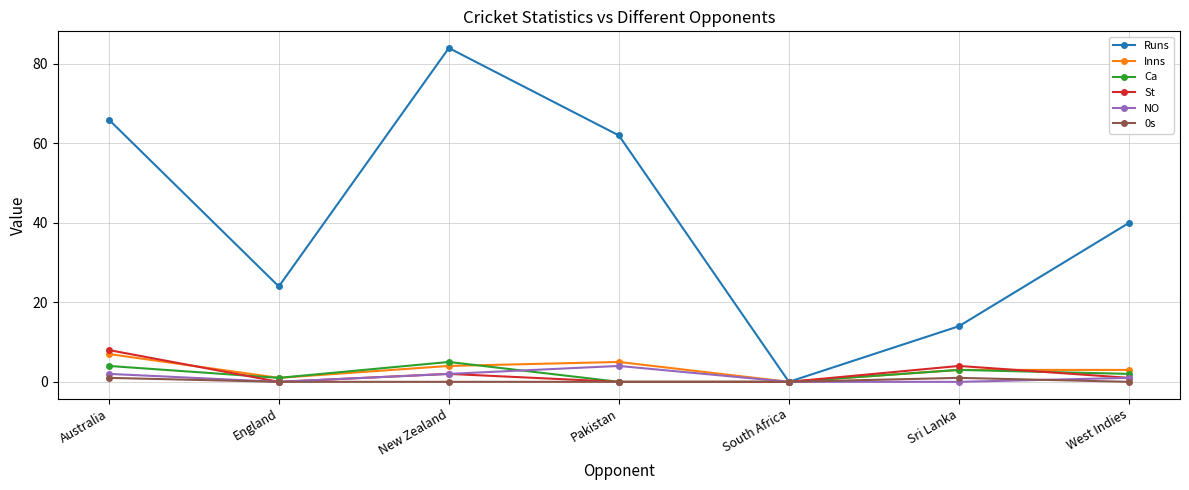

What is the greatest value displayed?

84